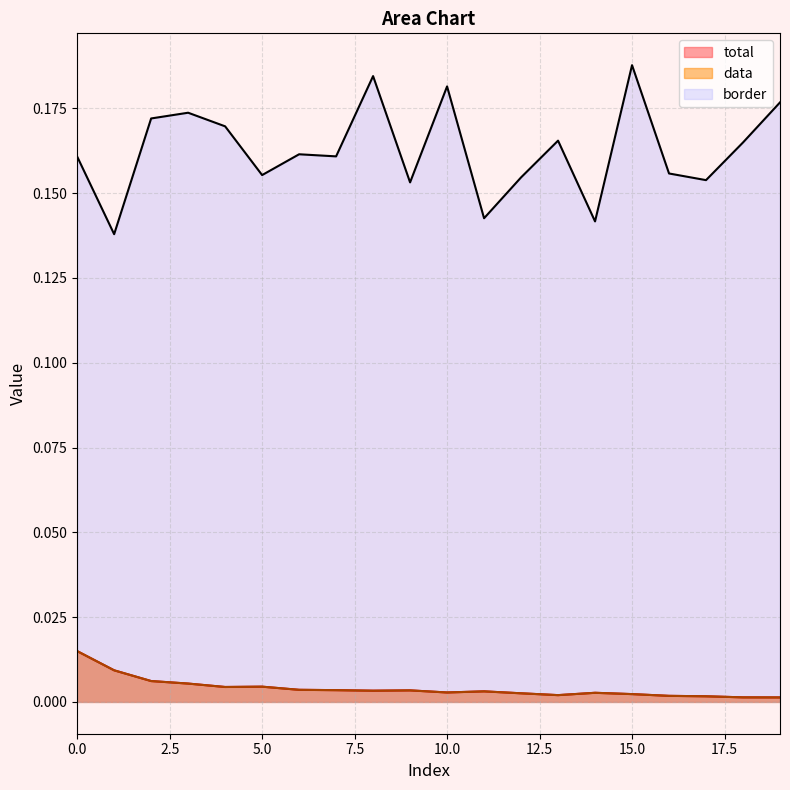

Reading right to left, list all the values displayed in this chart.

total: 0.0	0.0	0.0	0.0	0.0	0.0	0.0	0.0	0.0	0.0	0.0	0.0	0.0	0.0	0.0	0.0	0.0	0.0	0.0	0.0
data: 0.0	0.0	0.0	0.0	0.0	0.0	0.0	0.0	0.0	0.0	0.0	0.0	0.0	0.0	0.0	0.0	0.0	0.0	0.0	0.0
border: 0.2	0.2	0.2	0.2	0.2	0.1	0.2	0.2	0.1	0.2	0.2	0.2	0.2	0.2	0.2	0.2	0.2	0.2	0.1	0.2